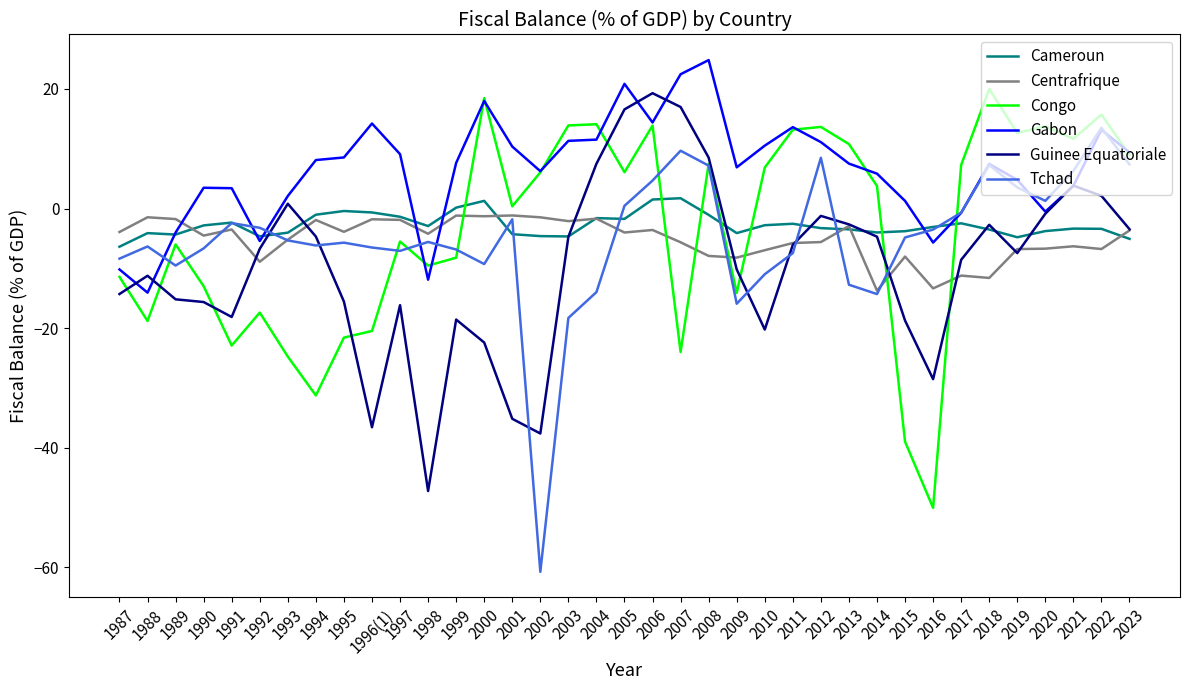

Count the number of data series in this chart.

6